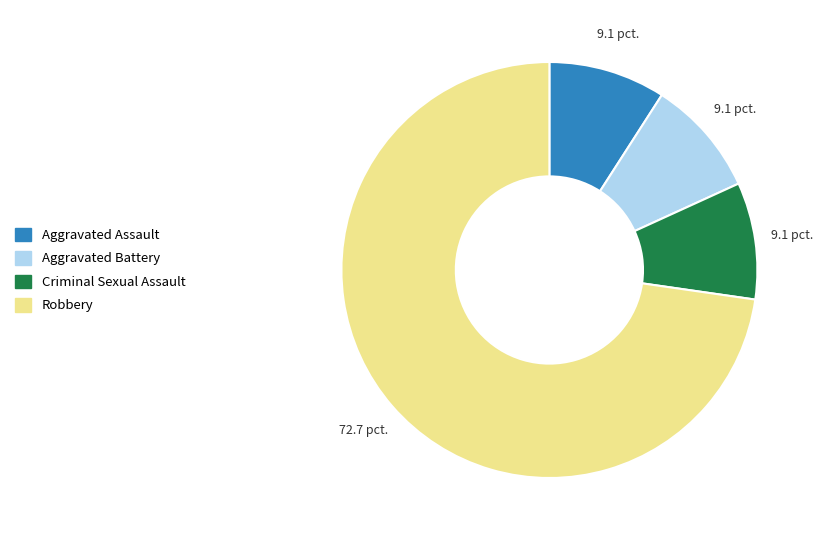

Is the sum of Criminal Sexual Assault and Aggravated Assault greater than half?

No